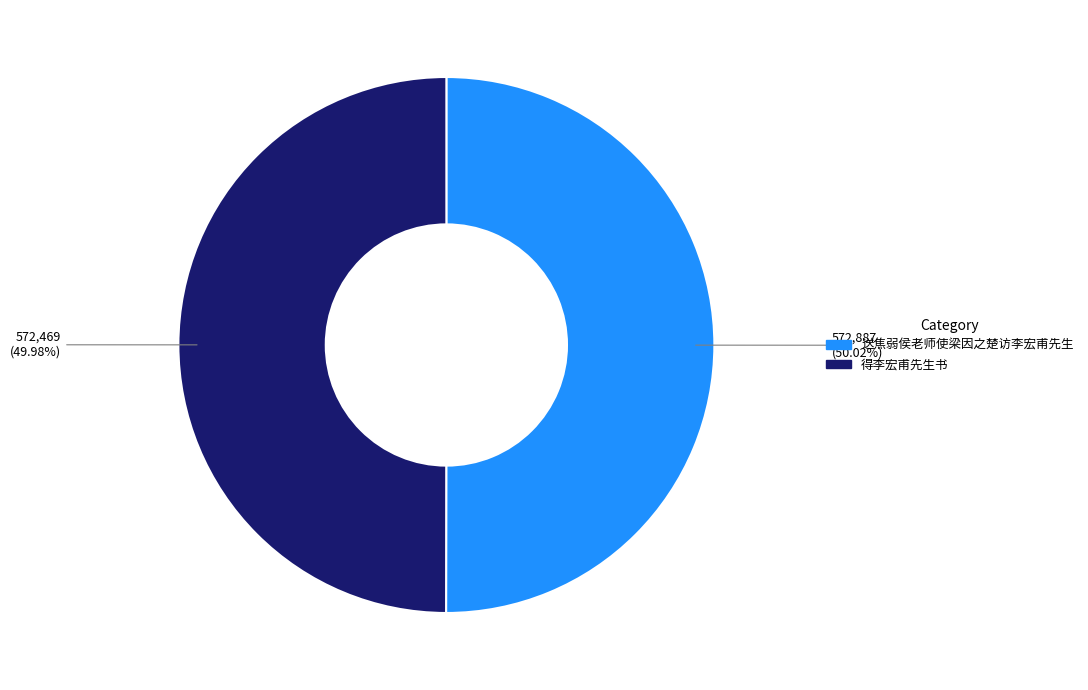

Do 得李宏甫先生书 and 送焦弱侯老师使梁因之楚访李宏甫先生 together represent more than half of the pie?

Yes